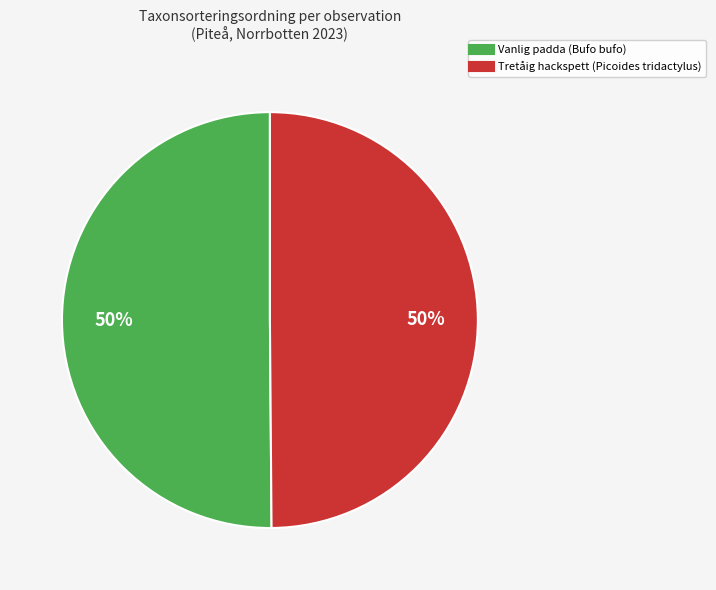

To the nearest percent, what is the average slice percentage?

50%